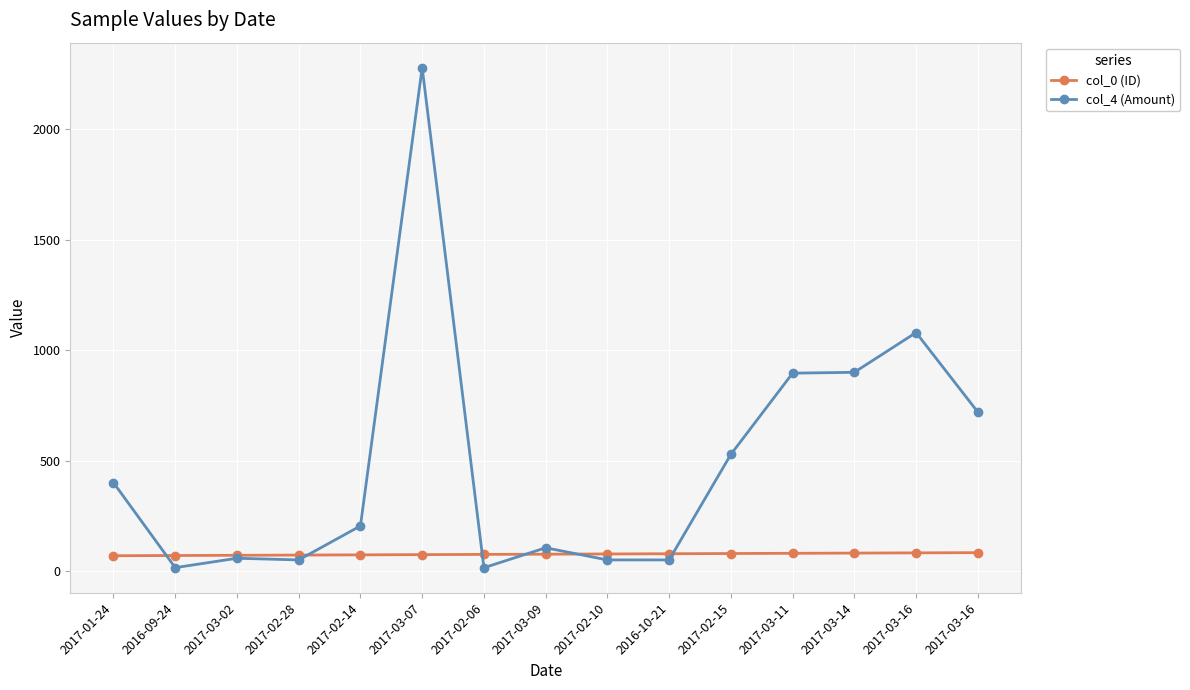

How many data points does each series have?

15